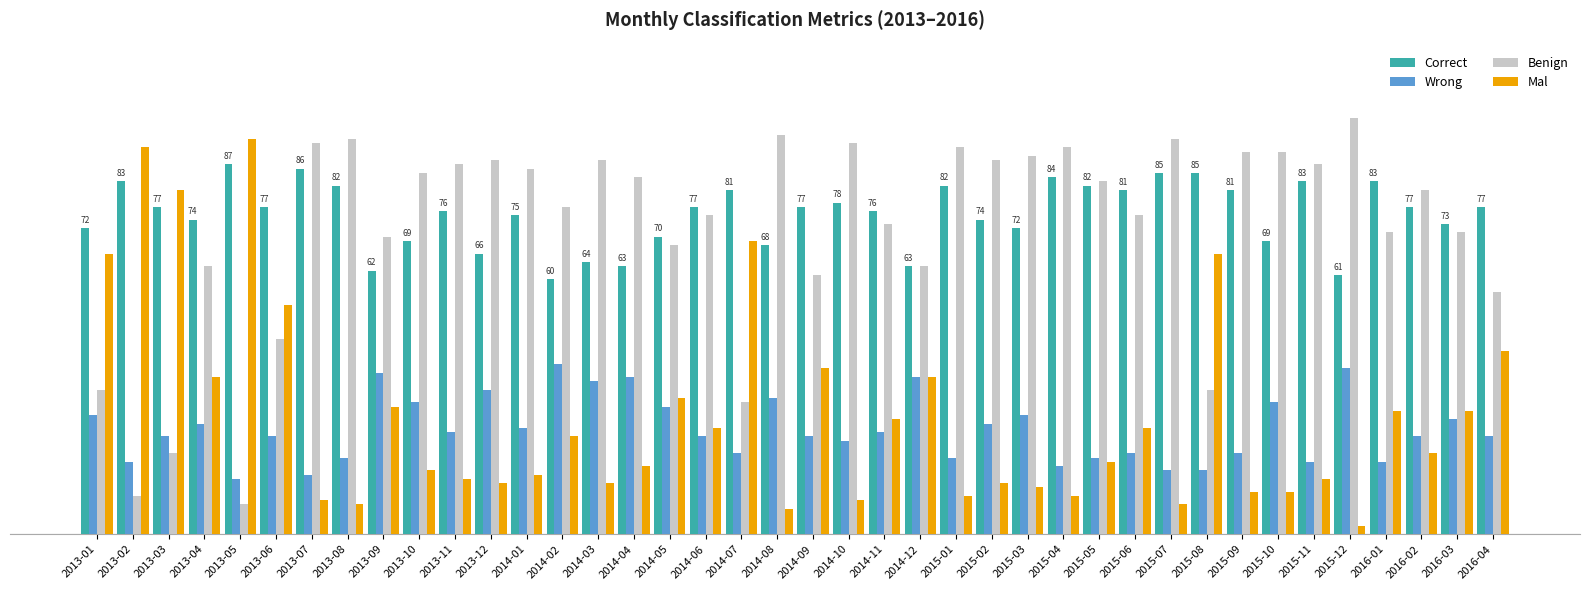

Does the chart contain any negative values?

No